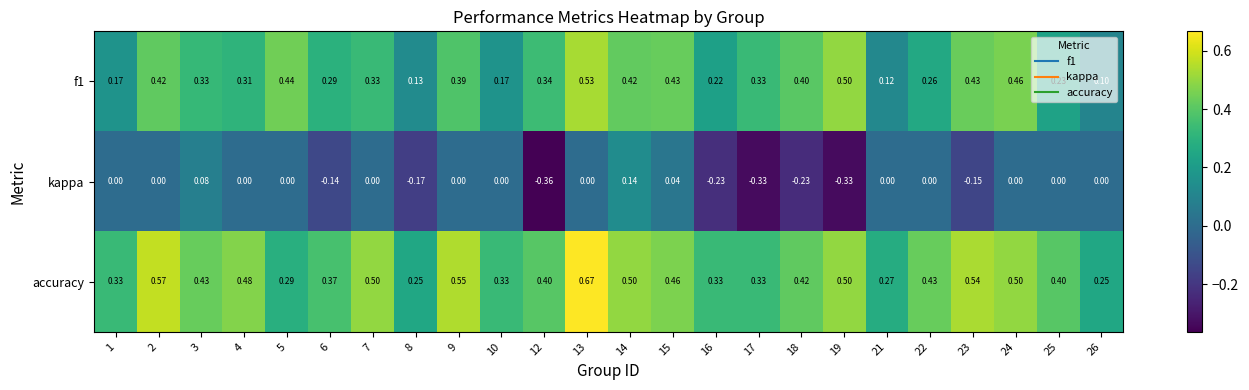

How many distinct data groups are displayed?

3